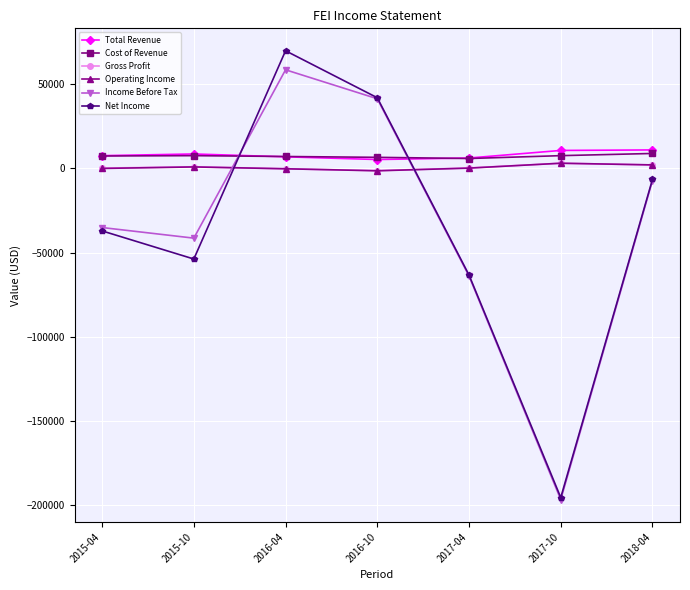

What is the maximum value shown in the chart?

69900